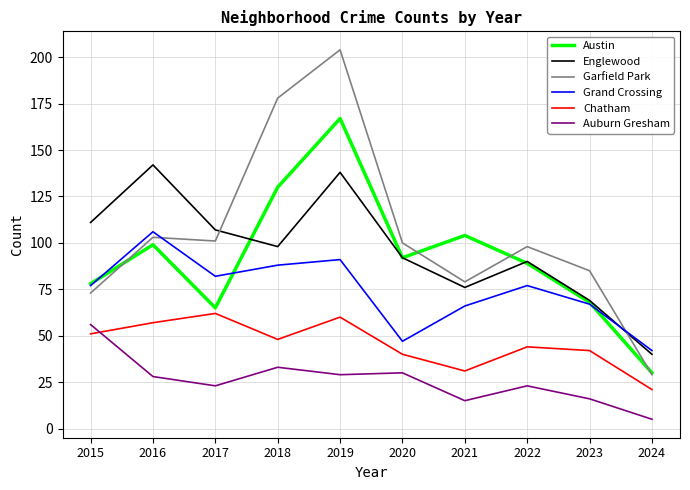

What is the difference between the highest and lowest values at 2021?

89